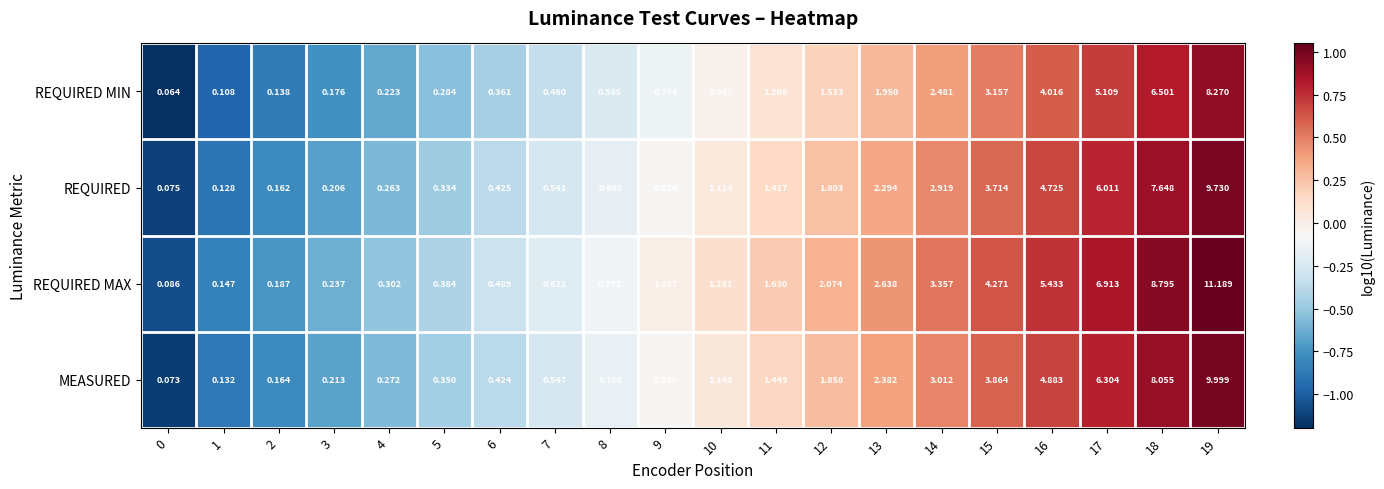

At 16, list the series in order from smallest to largest.

REQUIRED MIN, REQUIRED, MEASURED, REQUIRED MAX